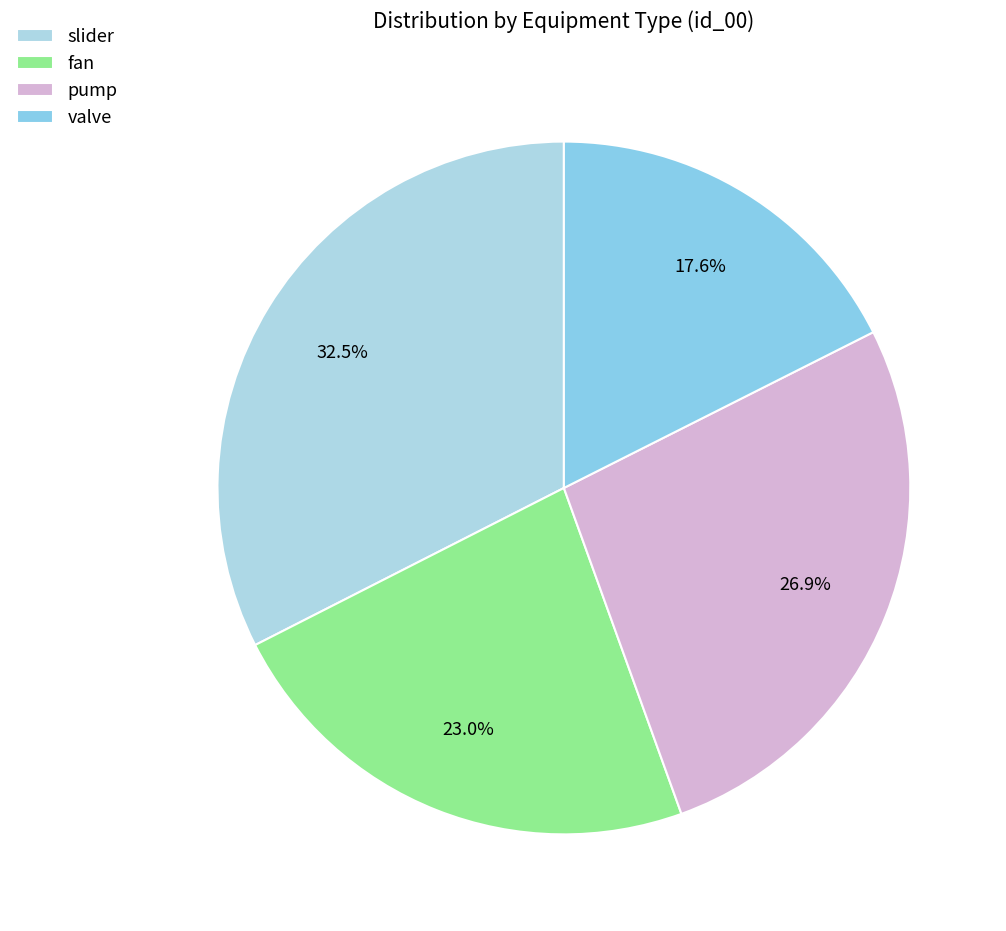

Which slice is the smallest?

valve